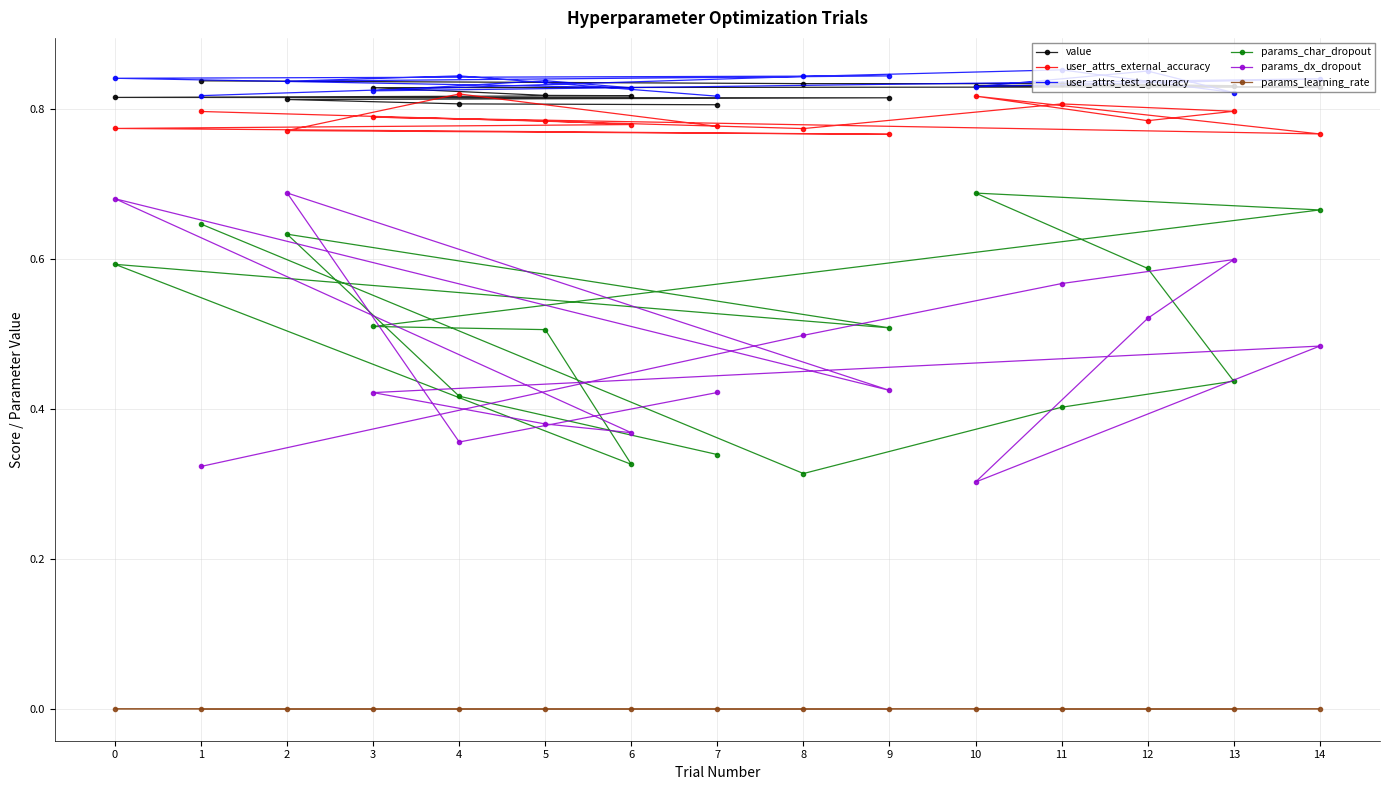

What is the difference between the highest and lowest values at 14?

0.8